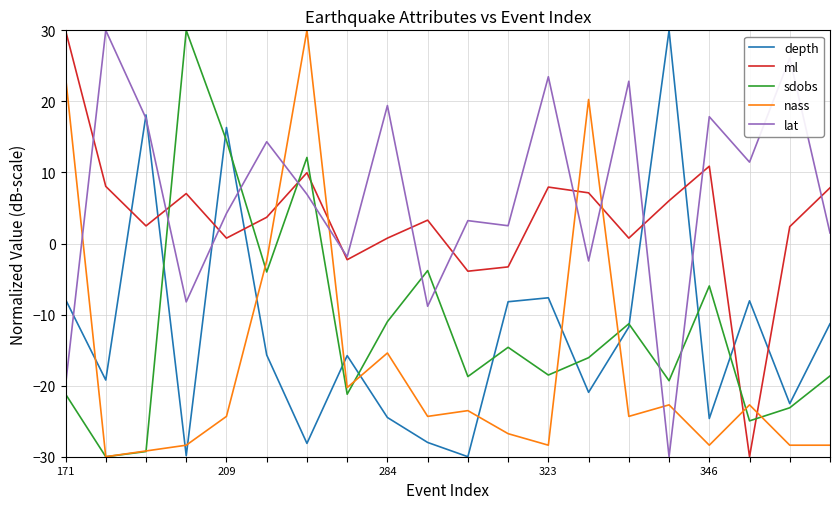

Does the chart display data point markers on the line(s)?

No